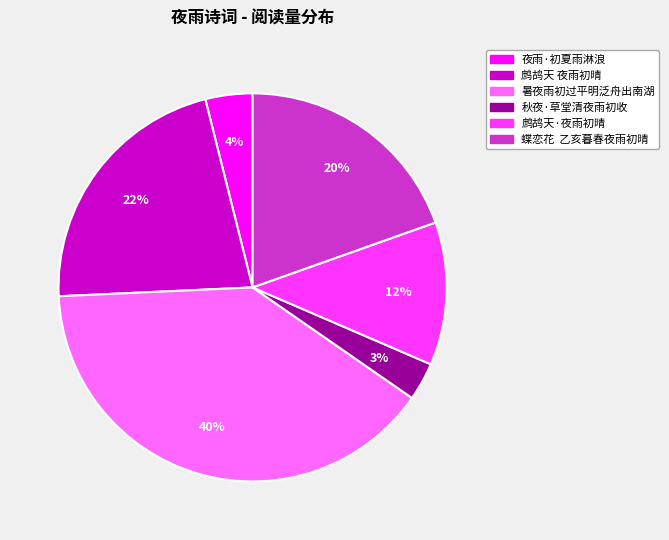

Which has a higher value, 鹧鸪天 夜雨初晴 or 夜雨·初夏雨淋浪?

鹧鸪天 夜雨初晴